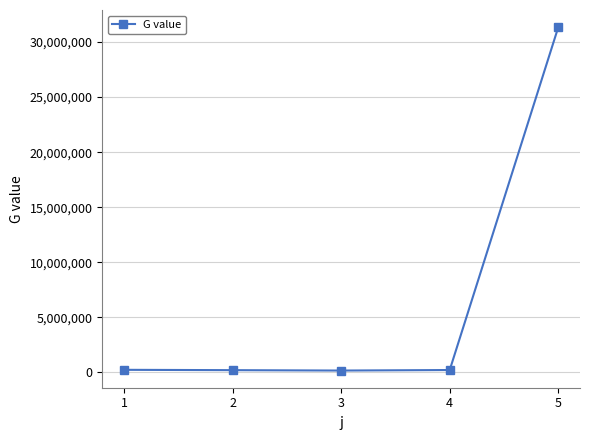

Is it true that the value at 5 is 6773467.3?

False